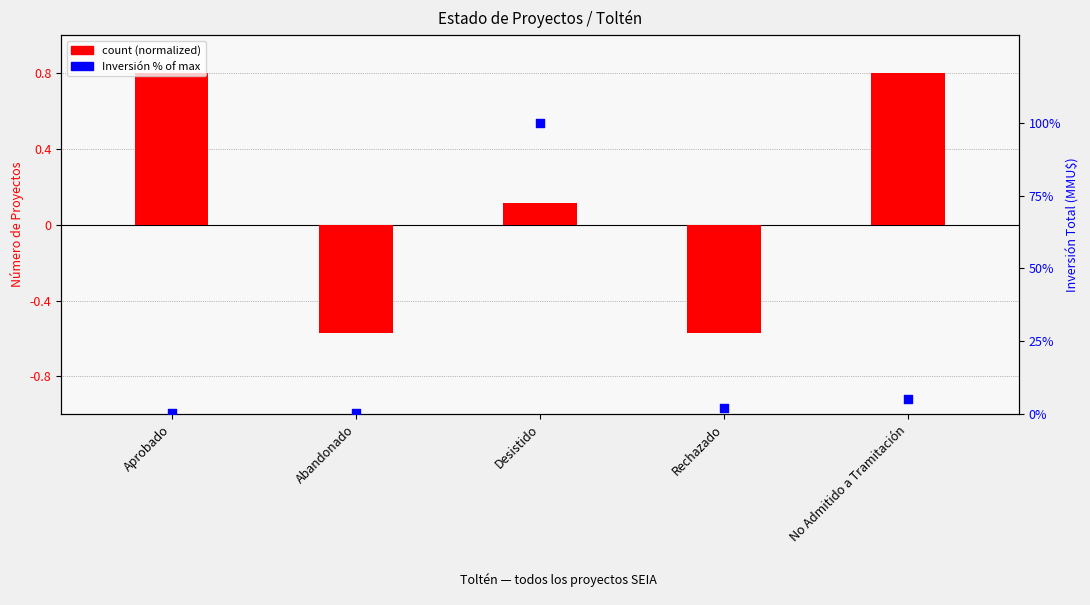

Which series has the largest Y range (max minus min)?

Inversión % of max